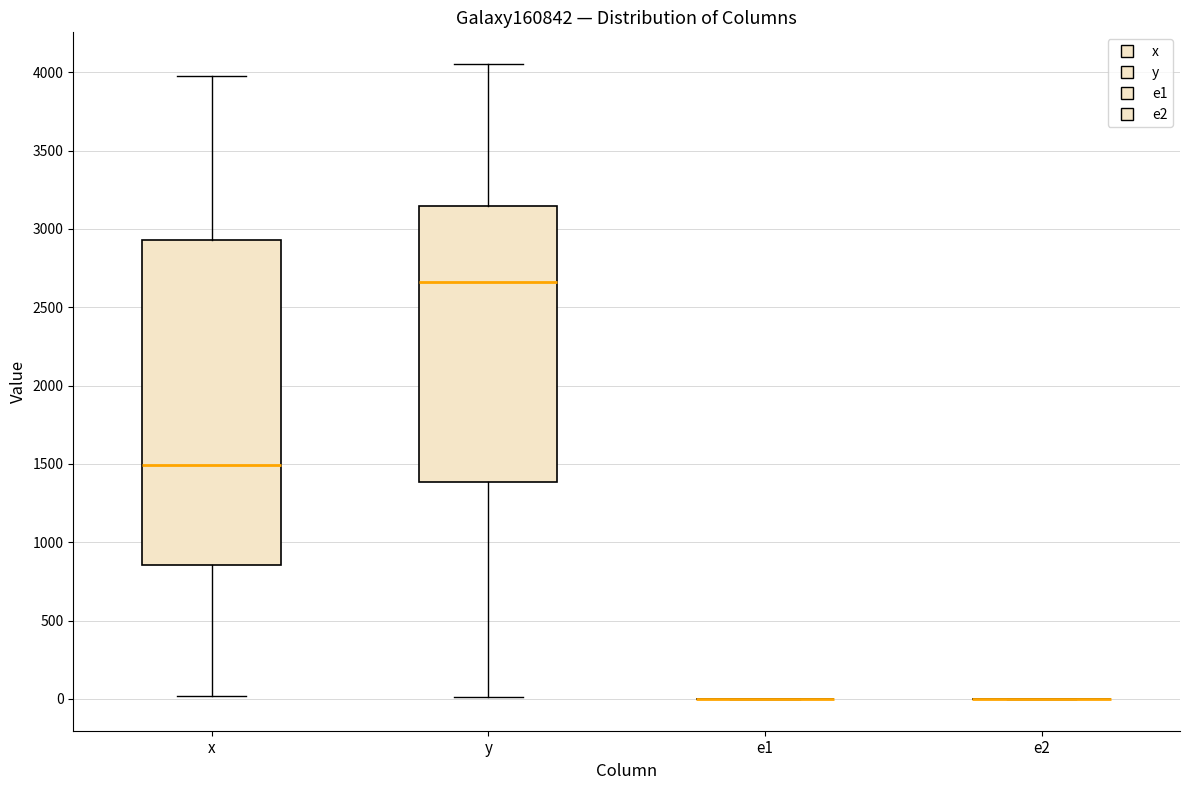

Reading left to right, transcribe this box plot: for each box, give where its median line is, the range the box spans, and where its two whiskers end, as read against the y-axis. The values are not printed on the chart, so give them approximately, as read against the axis.

x: median 1500, box 850 to 2950, whiskers 0 to 4000
y: median 2650, box 1400 to 3150, whiskers 0 to 4050
e1: box collapsed to a line at 0, whiskers 0 to 0
e2: box collapsed to a line at 0, whiskers 0 to 0